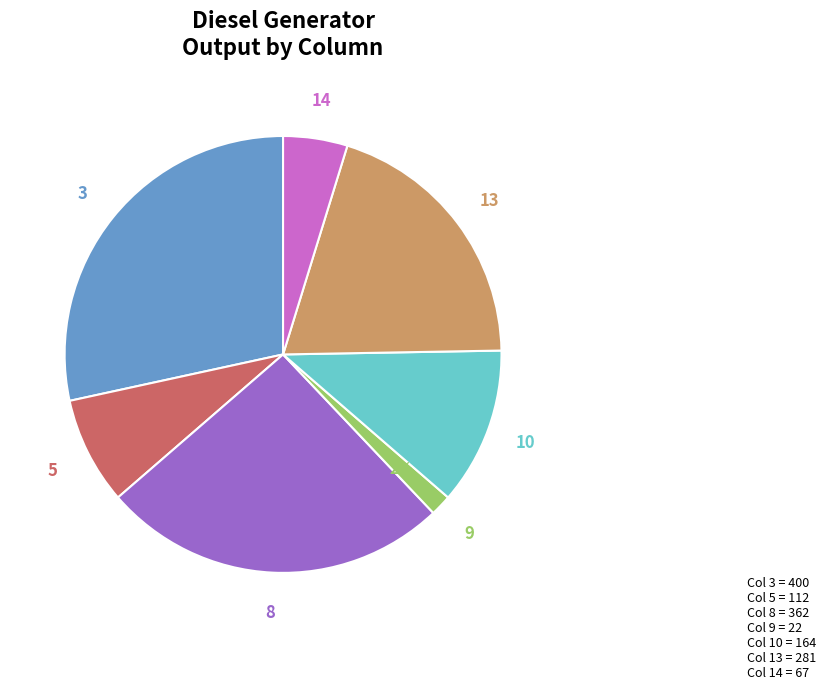

Is there a majority slice in this chart?

No